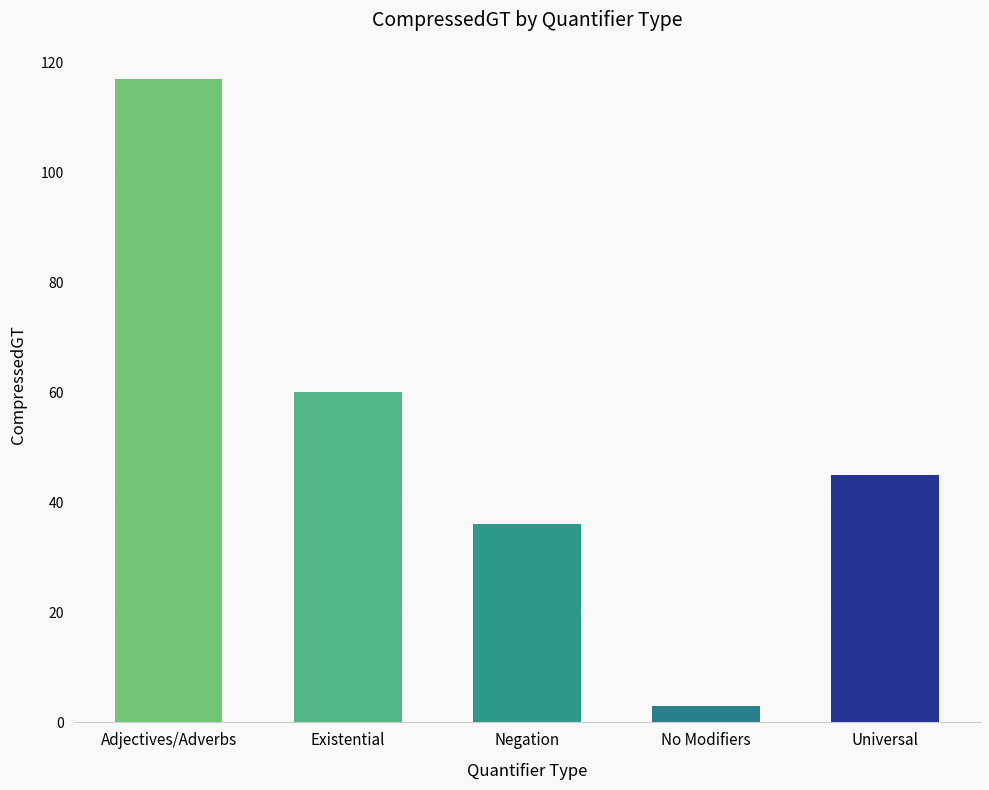

Rank the categories by value from lowest to highest.

No Modifiers, Negation, Universal, Existential, Adjectives/Adverbs